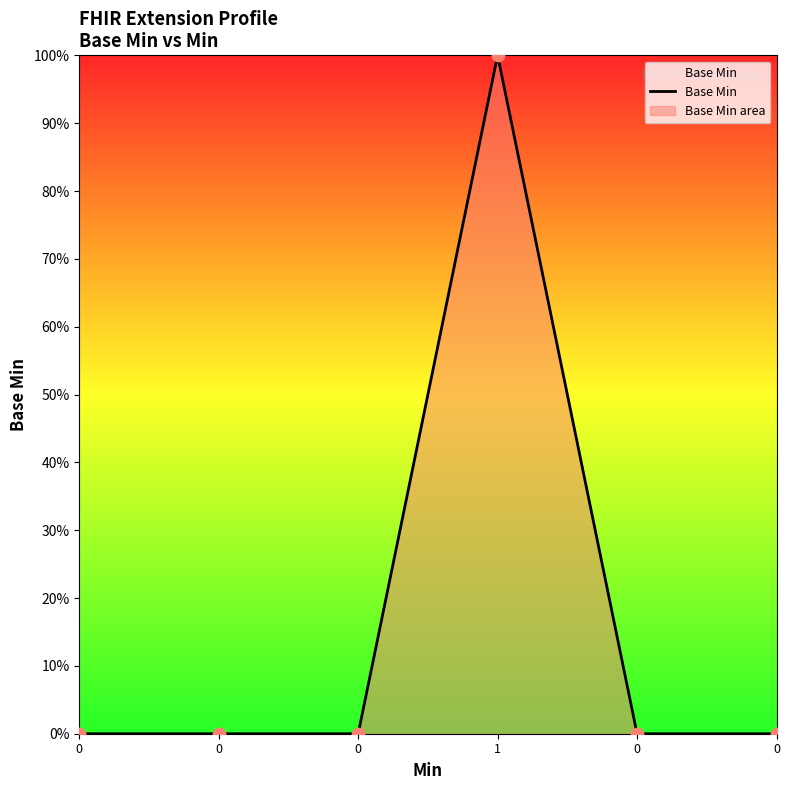

What is the change in value from 0 to 1?

+1